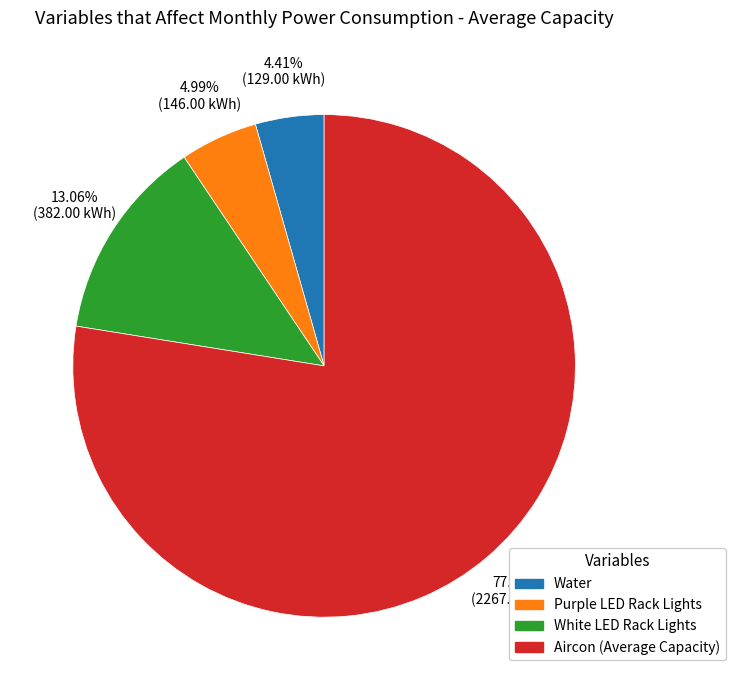

Between White LED Rack Lights and Water, which is larger?

White LED Rack Lights